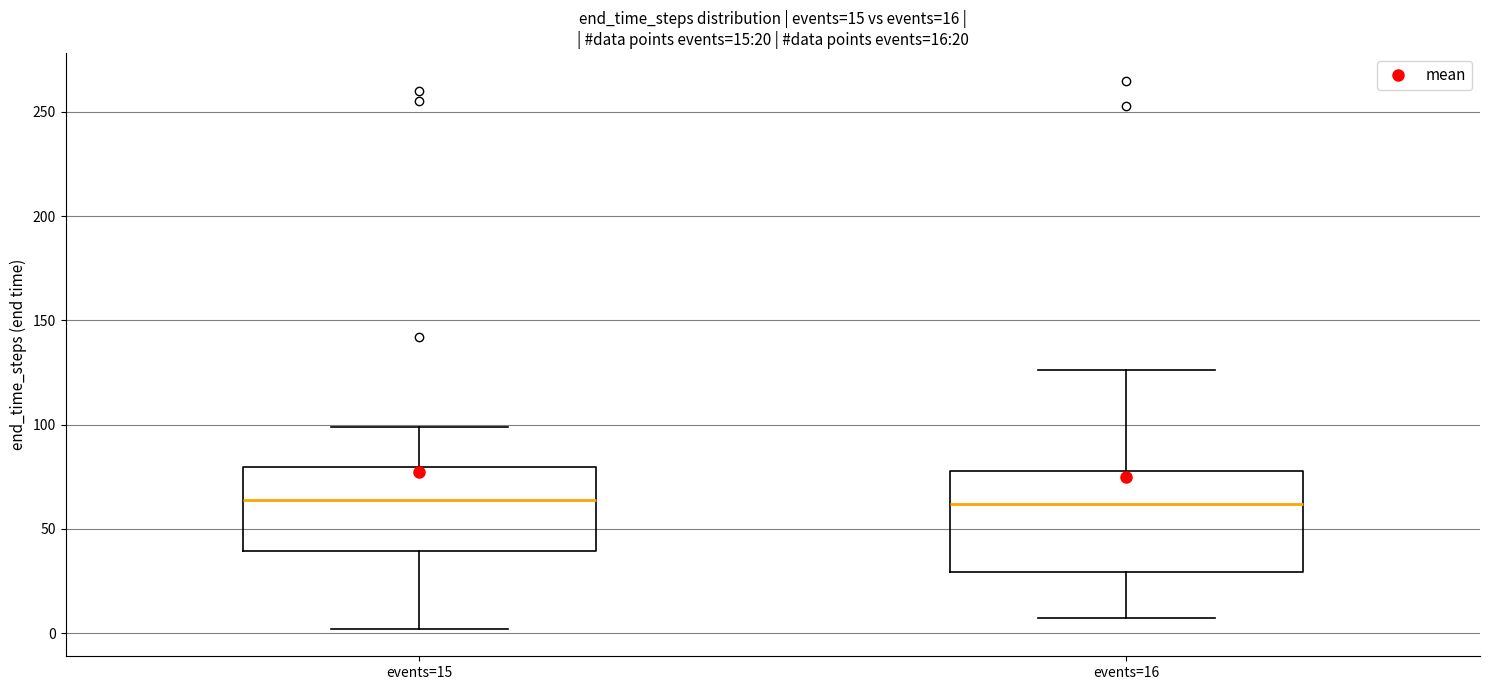

Comparing the boxes themselves (not the whiskers), which one is the tallest?

events=16